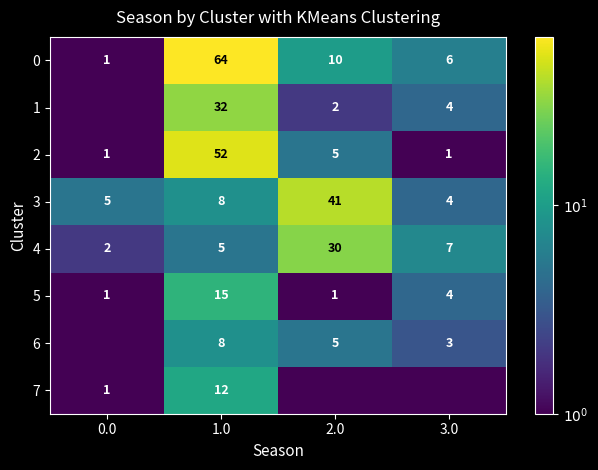

What is the approximate value of 2 at 1.0?

52.0